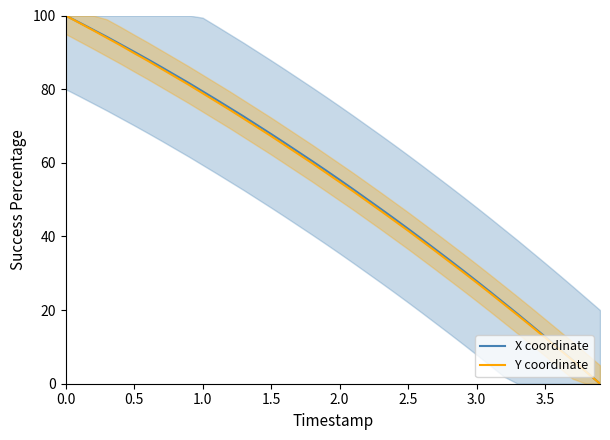

List the series in order of their overall mean, highest first.

X coordinate, Y coordinate